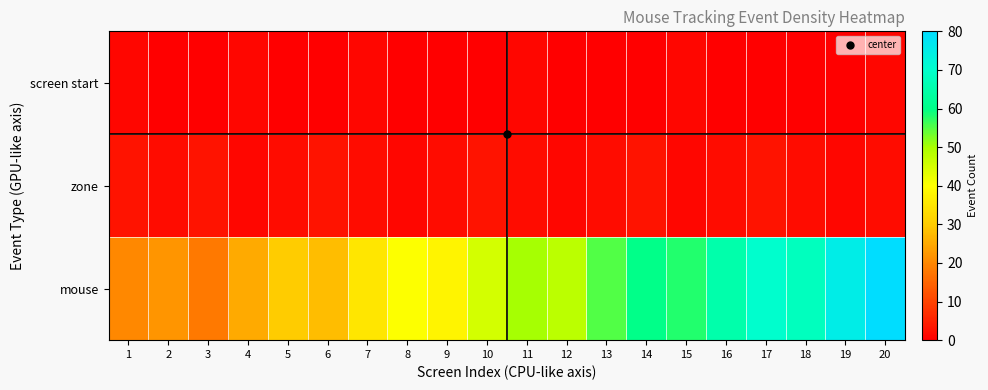

List the series in order of their peak value, highest first.

mouse, zone, screen start